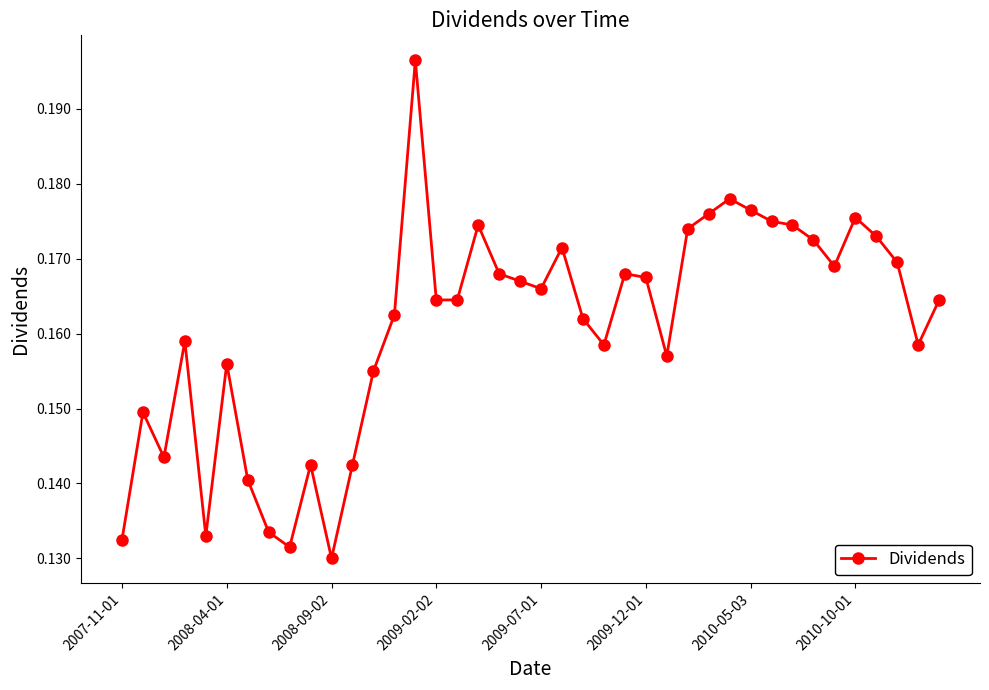

Count the values in the range 0 to 1.

40